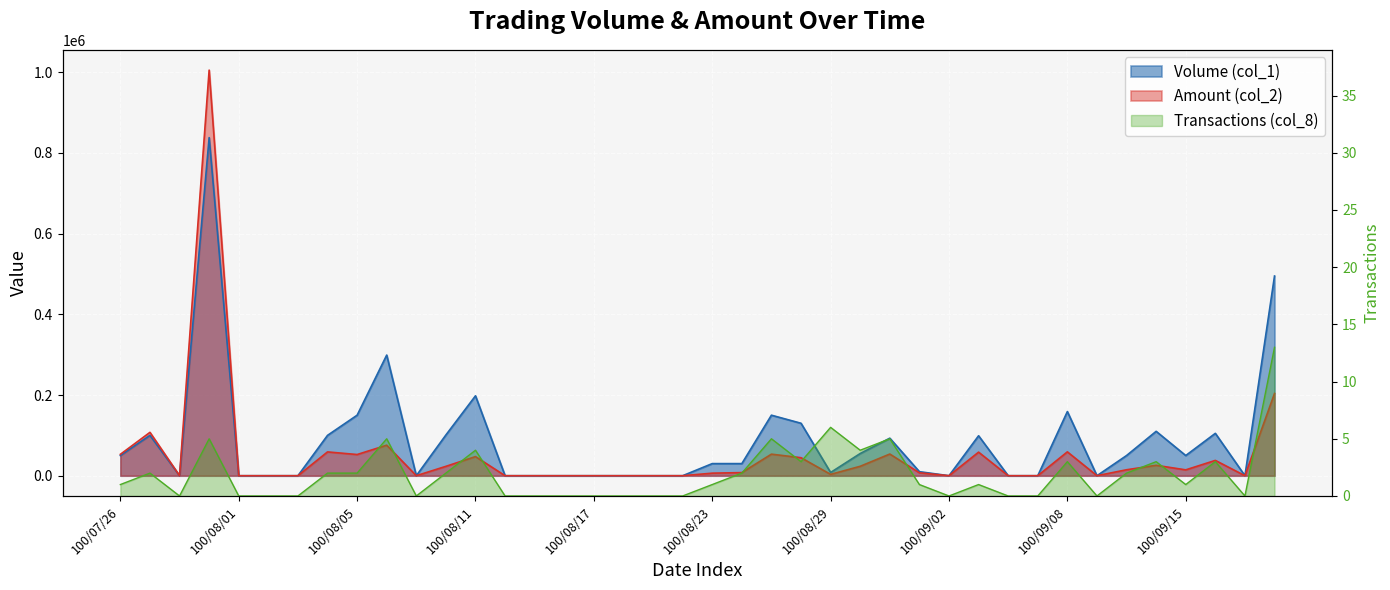

Reading right to left, transcribe all the data shown in this chart.

Volume (col_1): 495000	0	105000	50000	110000	50000	0	159000	0	0	99000	0	10000	93000	55000	8000	130000	150000	30000	30000	0	0	0	0	0	0	0	198000	101000	0	299000	150000	100000	0	0	0	838000	0	100000	50000
Amount (col_2): 203870	0	37950	14500	25800	14750	0	59130	0	0	58410	0	7200	53730	23350	3290	44600	53400	7700	6300	0	0	0	0	0	0	0	47390	23230	0	75660	52500	59000	0	0	0	1005320	0	107500	53000
Transactions (col_8): 13	0	3	1	3	2	0	3	0	0	1	0	1	5	4	6	3	5	2	1	0	0	0	0	0	0	0	4	2	0	5	2	2	0	0	0	5	0	2	1